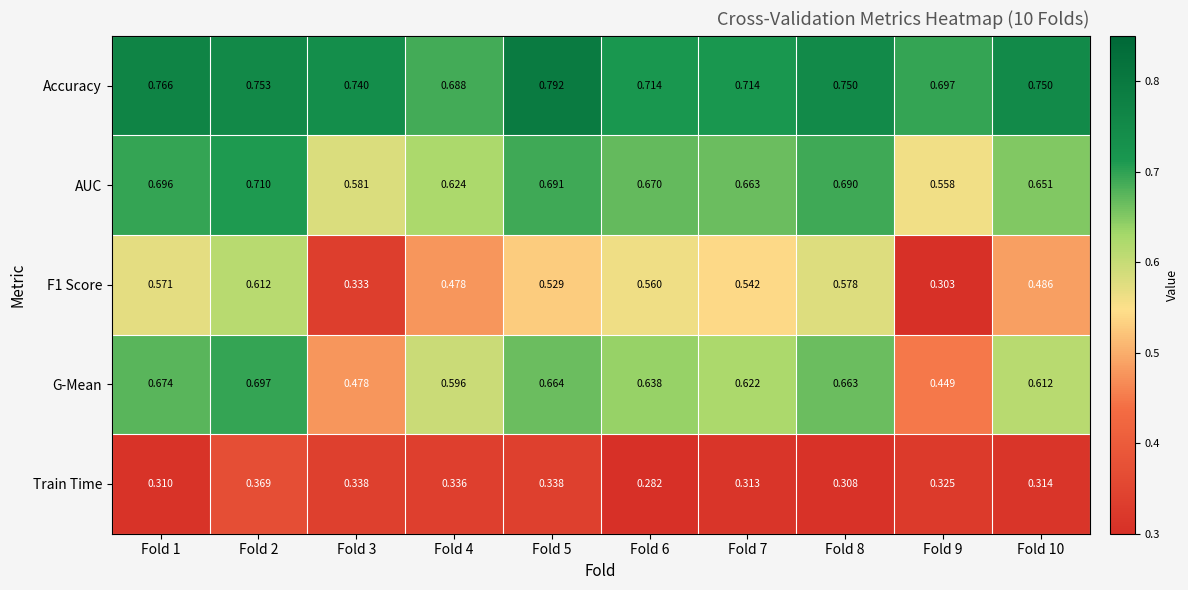

Which series has the largest total across all categories?

Accuracy